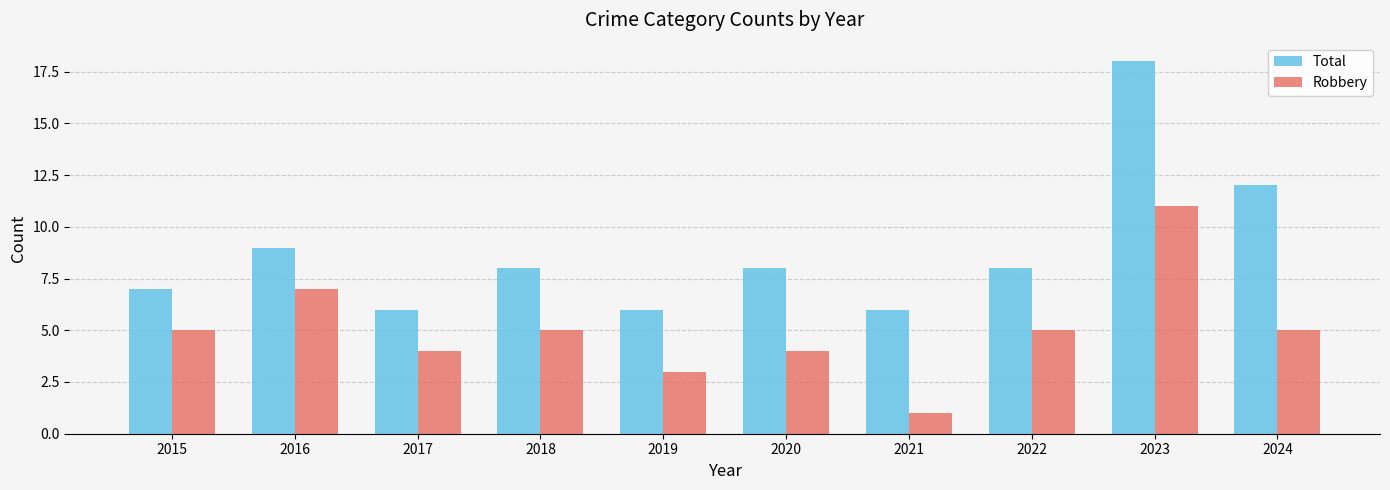

How many distinct data groups are displayed?

2